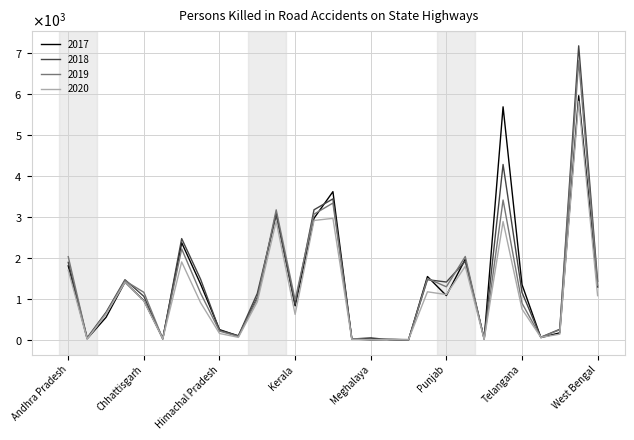

What is the difference between the second highest and second lowest values in the 2019 series?

3398